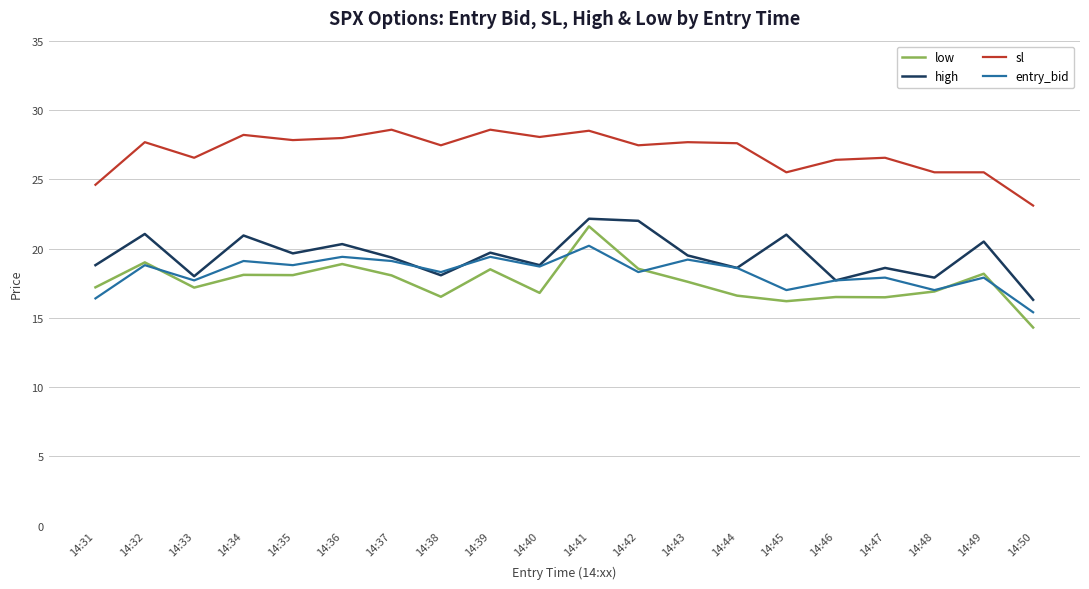

Which series has the largest total across all categories?

sl